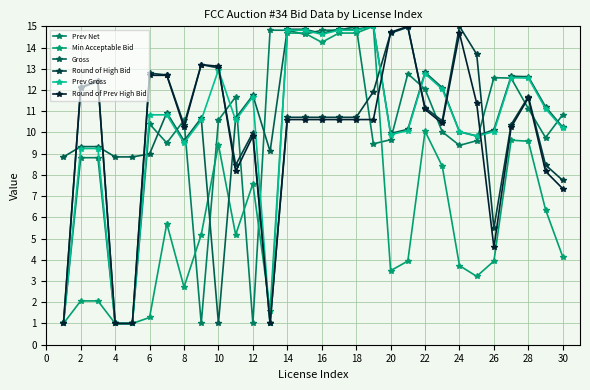

What is the difference between the maximum and minimum values in the Min Acceptable Bid series?

14.0